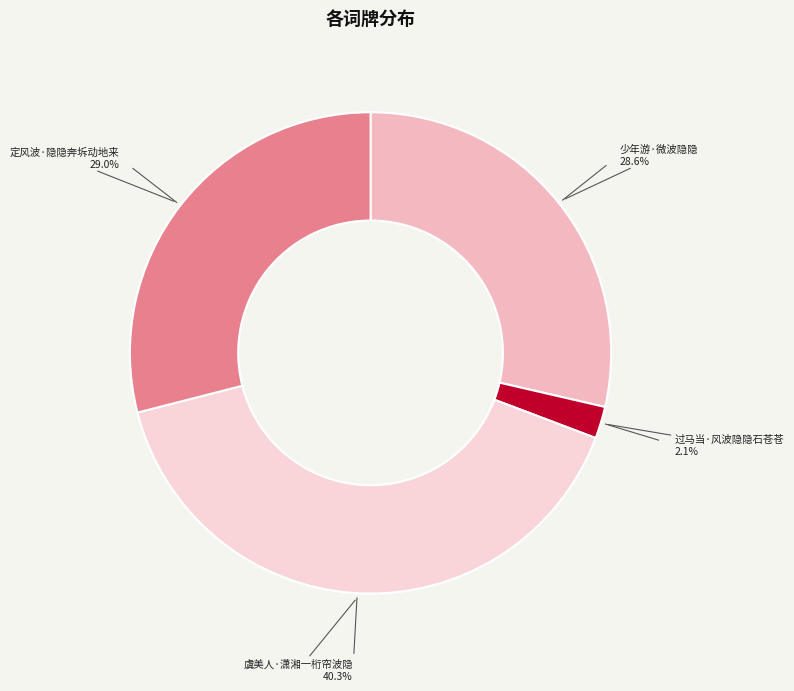

Count the number of slices in the pie.

4